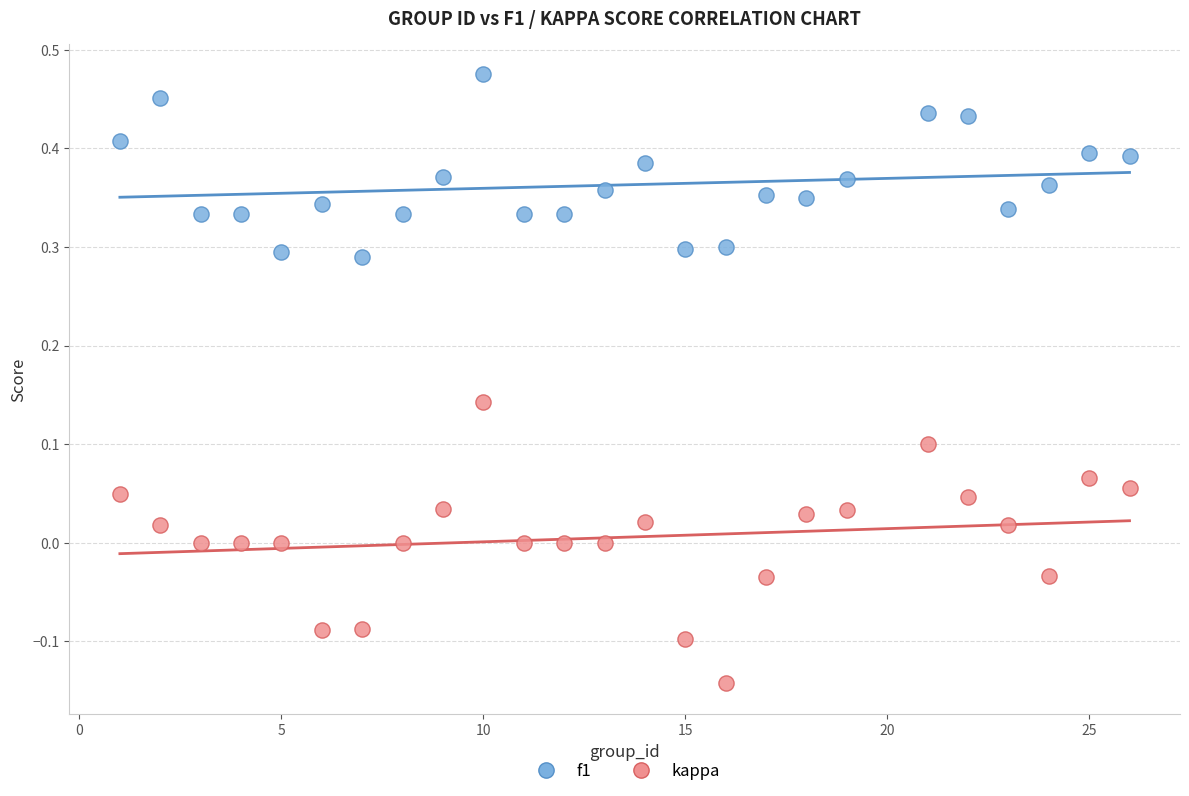

Across all data points, what is the range of Y values (max minus min)?

0.6